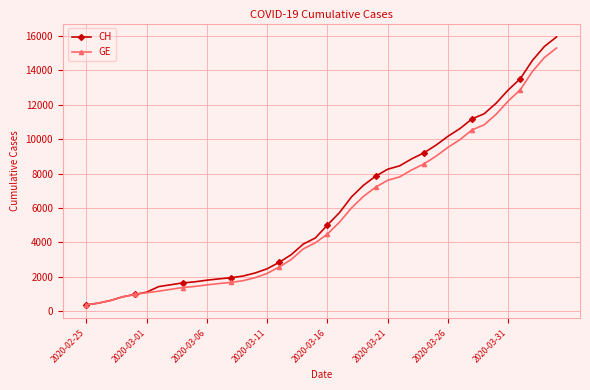

What is the value of the GE point at the 26th from the left?

7607